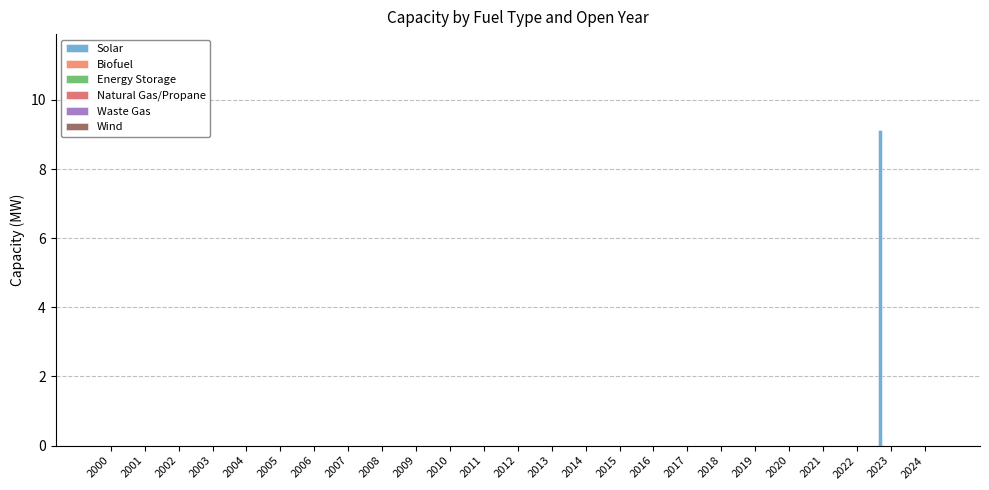

What is the sum of all values?

9.1